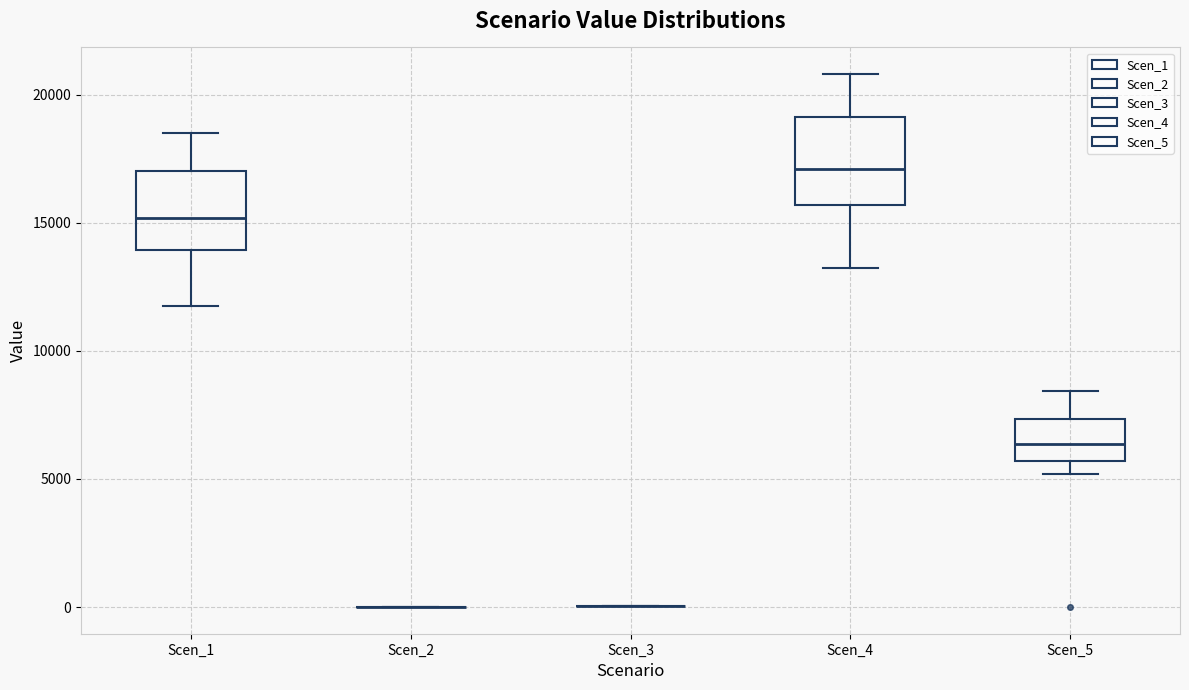

Where is the upper edge of the box for Scen_1 on the y-axis? The values are not printed on the chart, so give them approximately, as read against the axis.

17000